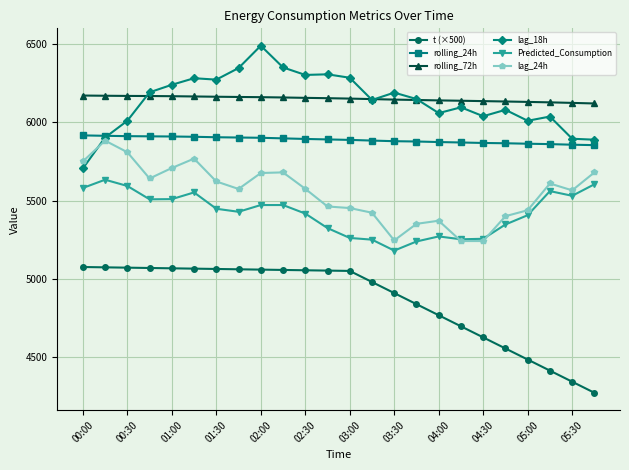

What is the greatest value displayed?

6490.0